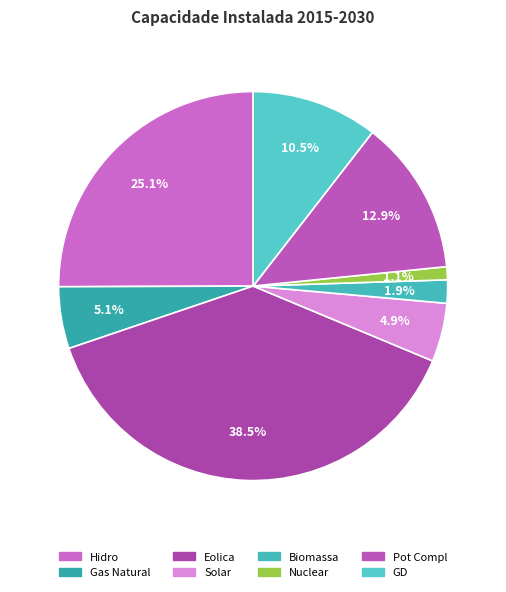

Is Eolica the majority of the pie?

No